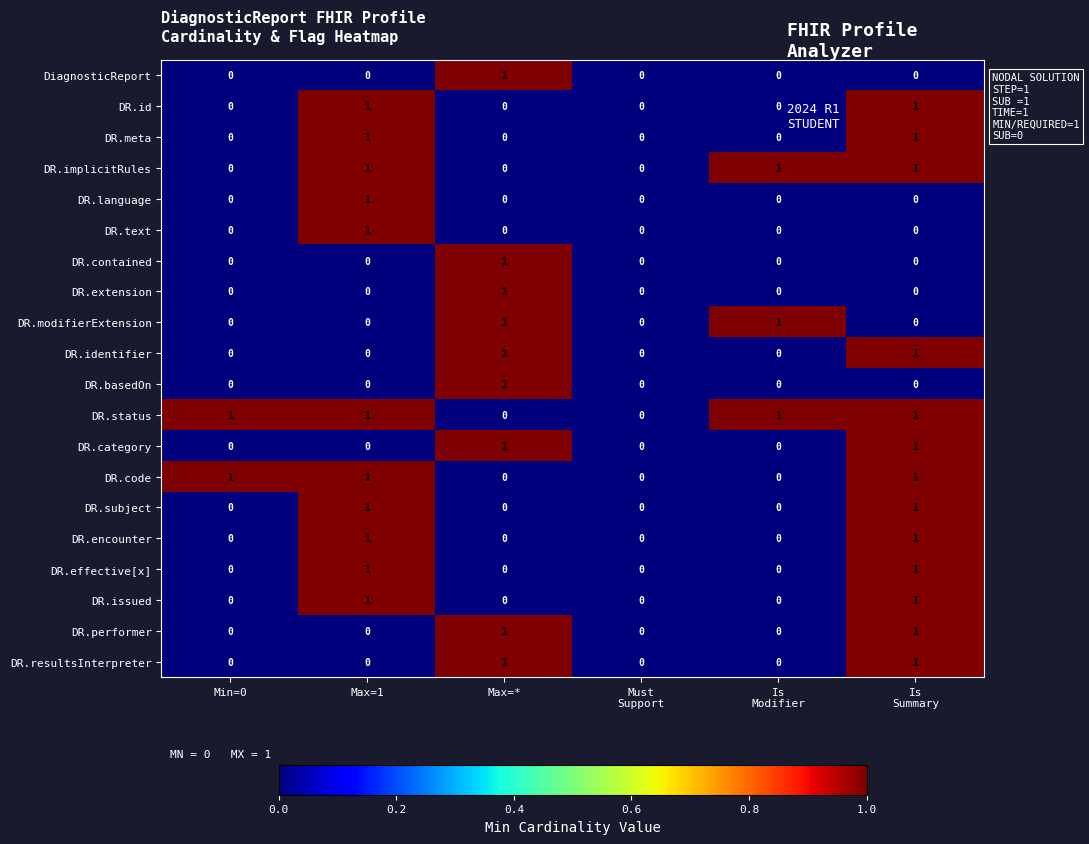

Which series has the largest total across all categories?

DR.status